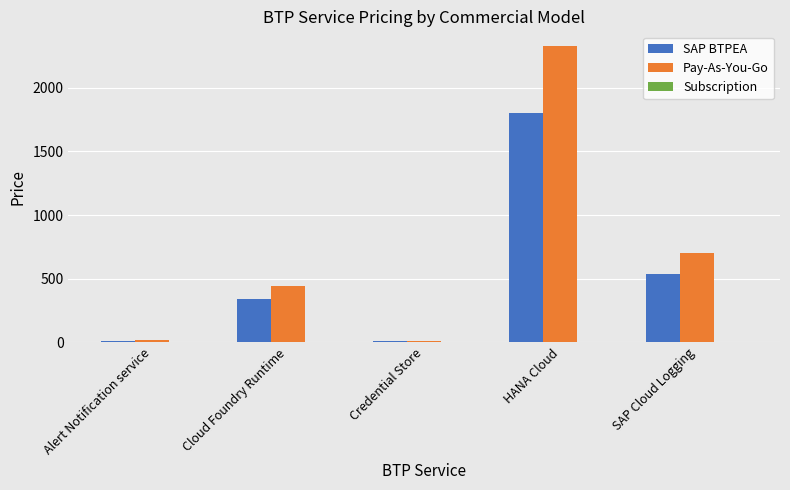

What is the difference between the second highest and second lowest values in the Pay-As-You-Go series?

683.2